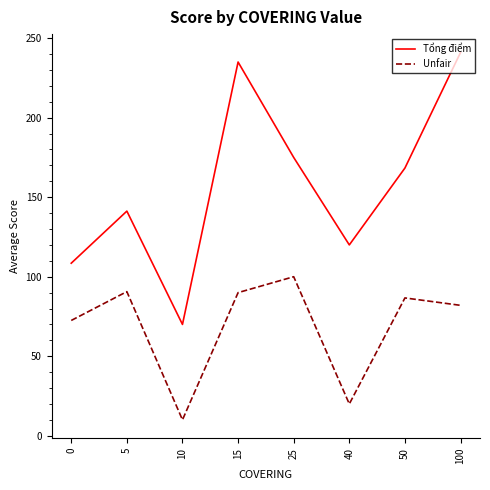

Between 10 and 40, which series saw the biggest shift?

Tổng điểm